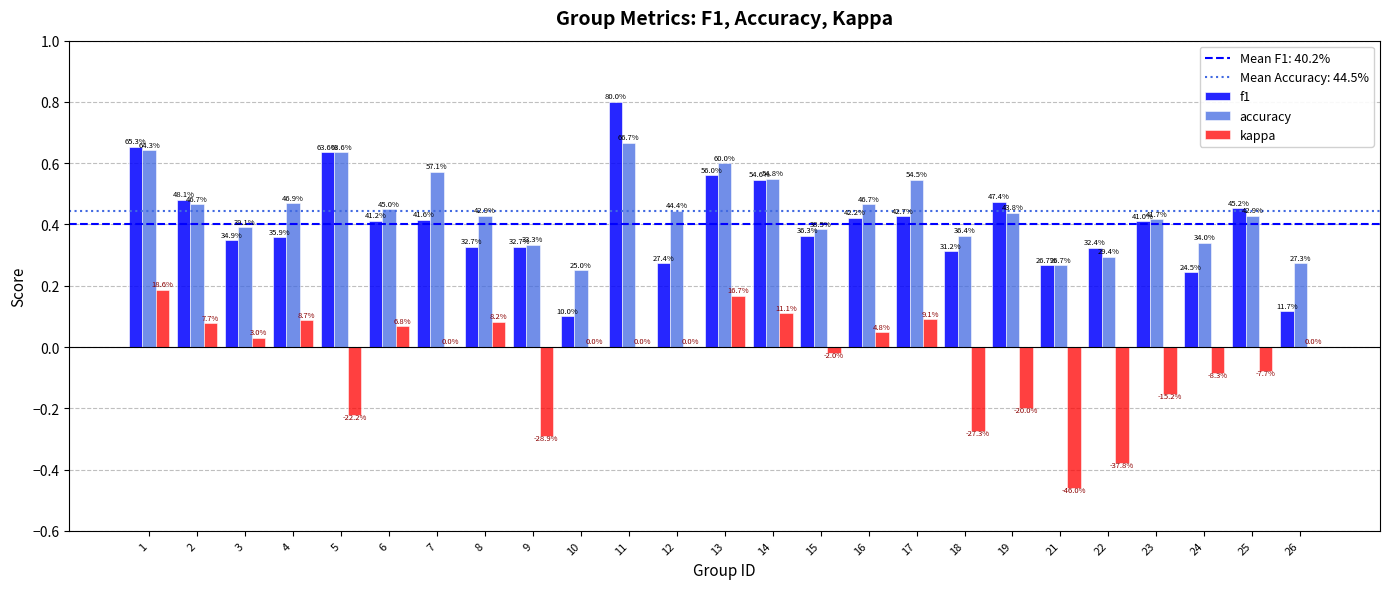

Which label corresponds to the largest value in the chart?

11